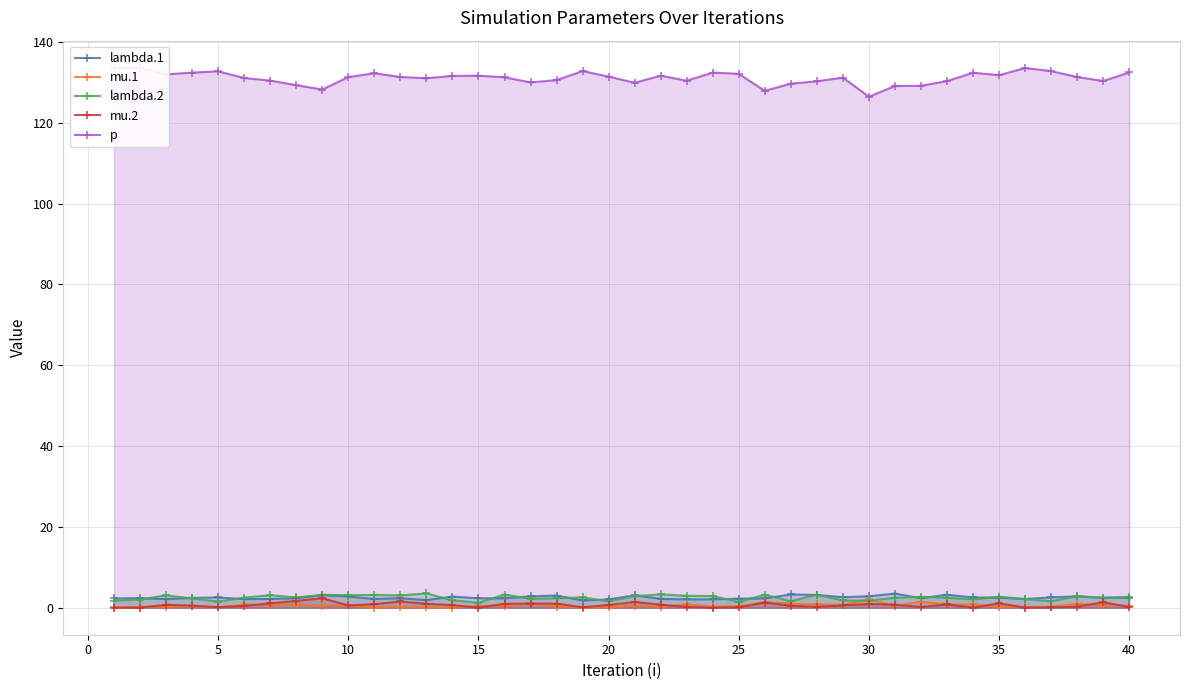

What is the highest value of the lambda.2 series?

3.5